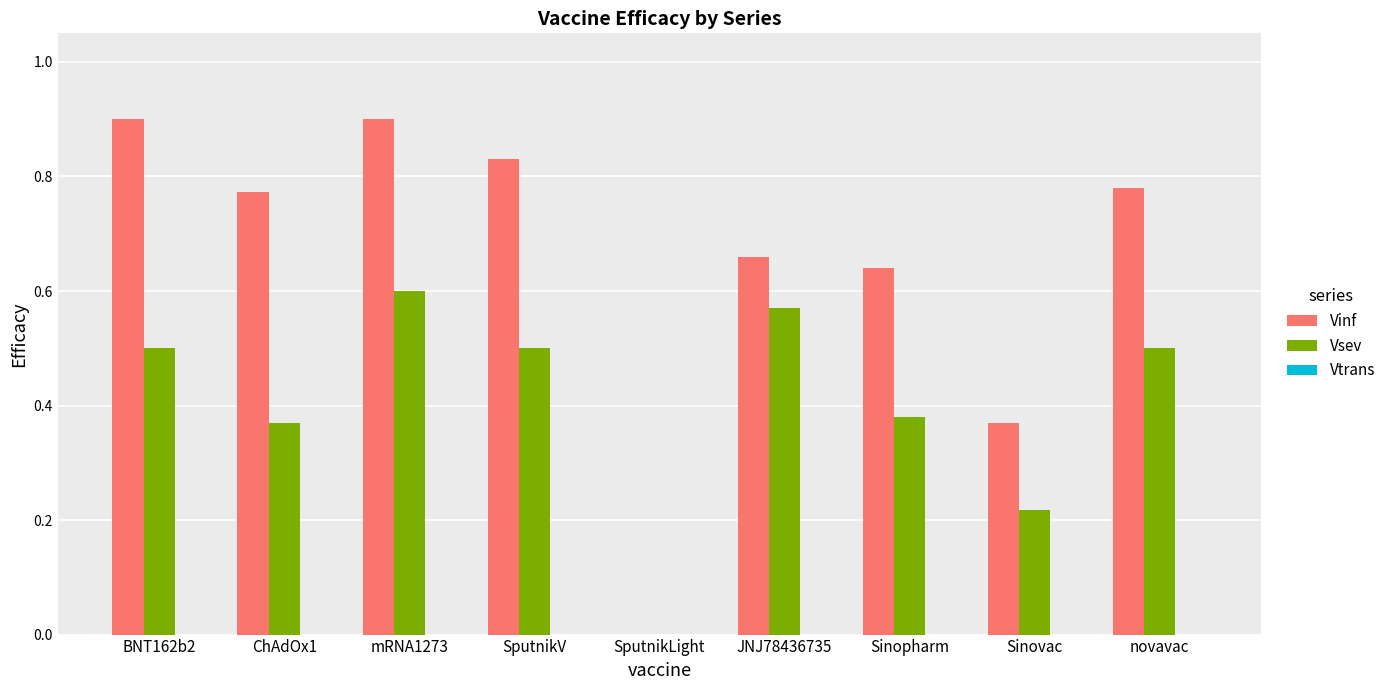

What is the highest value of the Vinf series?

0.9